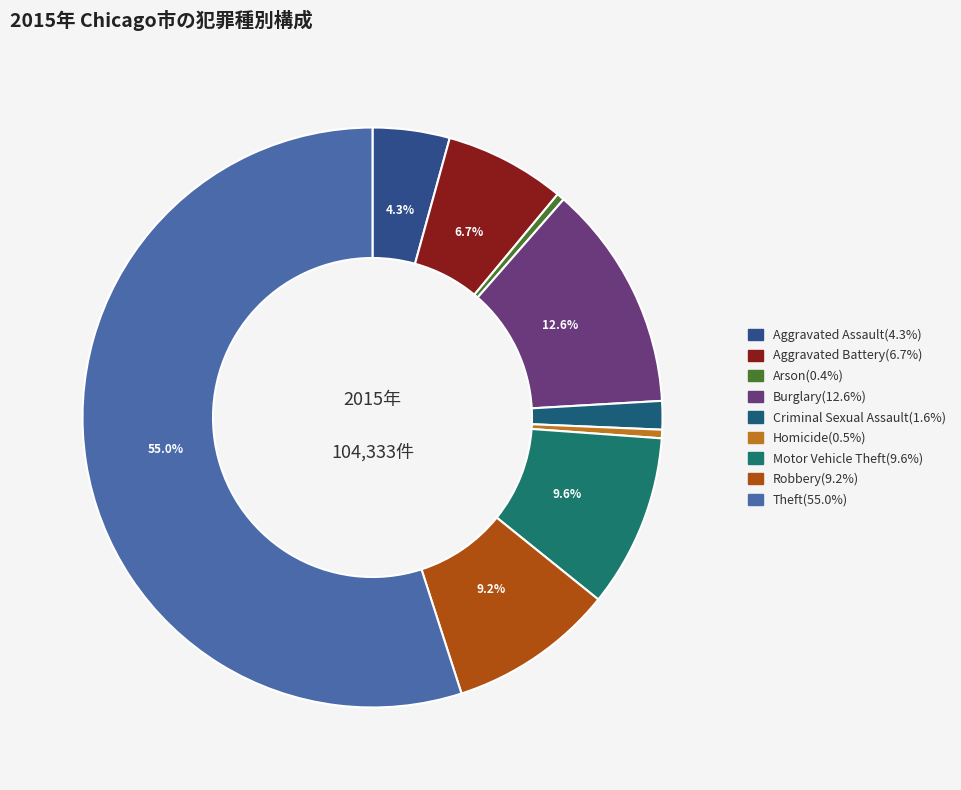

Rank the categories by value from highest to lowest.

Theft, Burglary, Motor Vehicle Theft, Robbery, Aggravated Battery, Aggravated Assault, Criminal Sexual Assault, Homicide, Arson